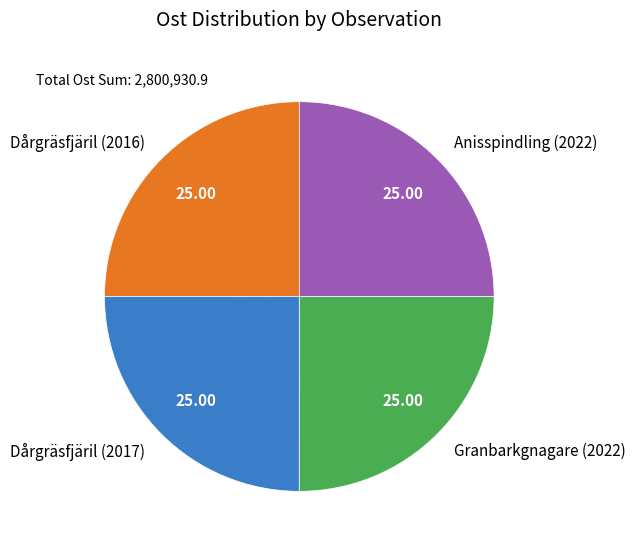

Does any single category account for the majority?

No